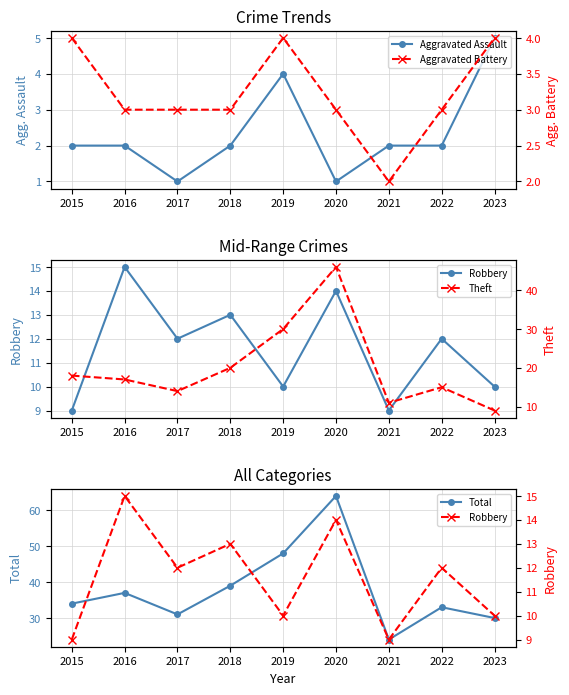

How many data points does each series have?

9